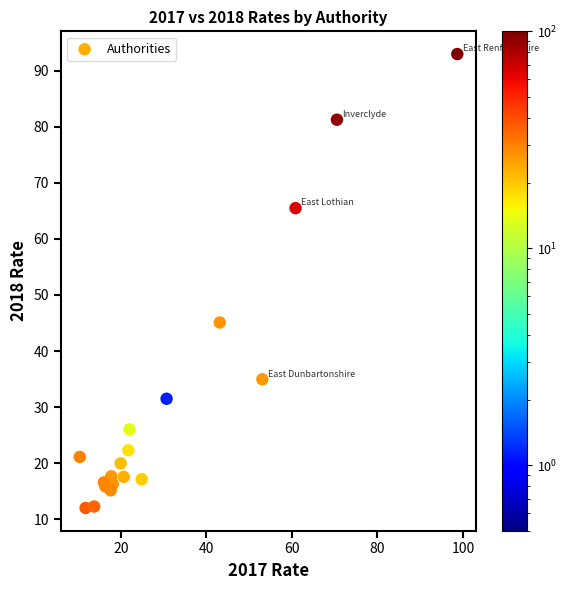

What Y value in the scatter plot is closest to 52?

45.1